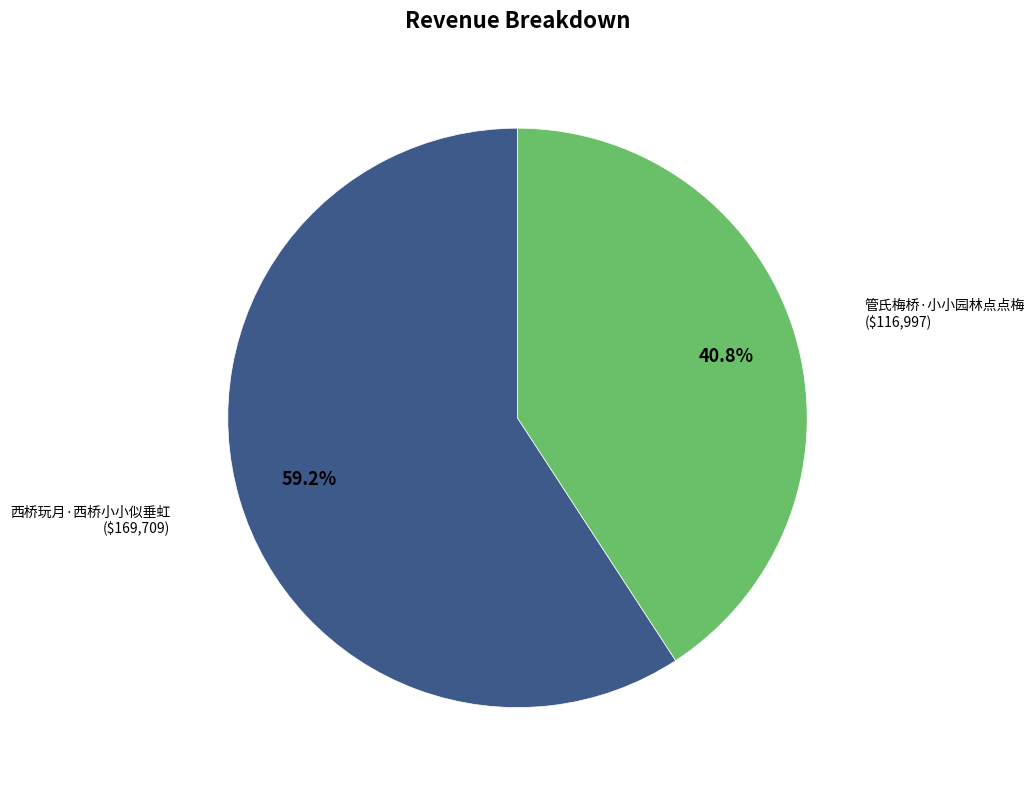

Is there a majority slice in this chart?

Yes